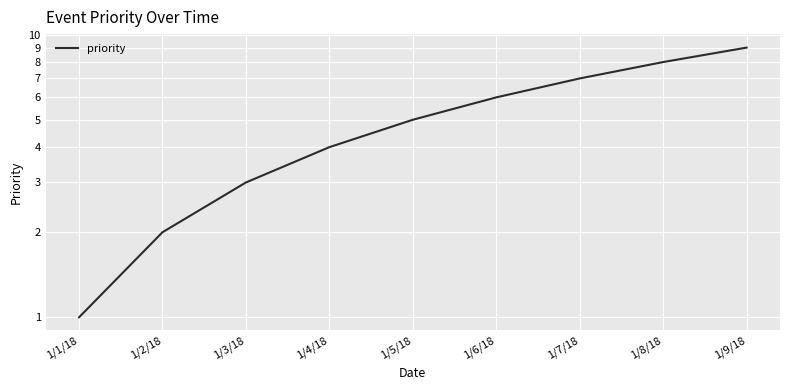

What is the sum of the values at 1/1/18 and 1/8/18?

9